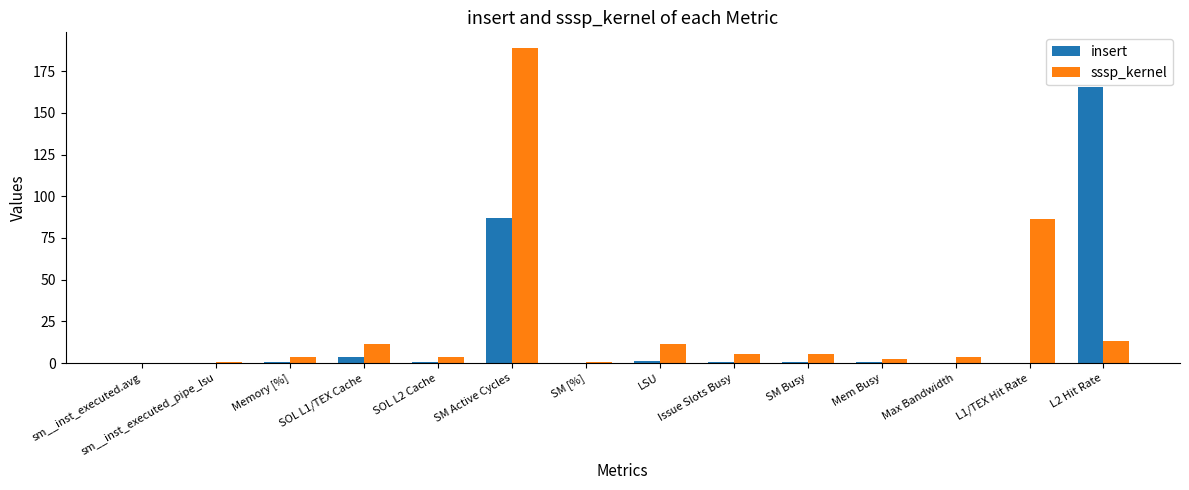

At which label does sssp_kernel reach its peak?

SM Active Cycles